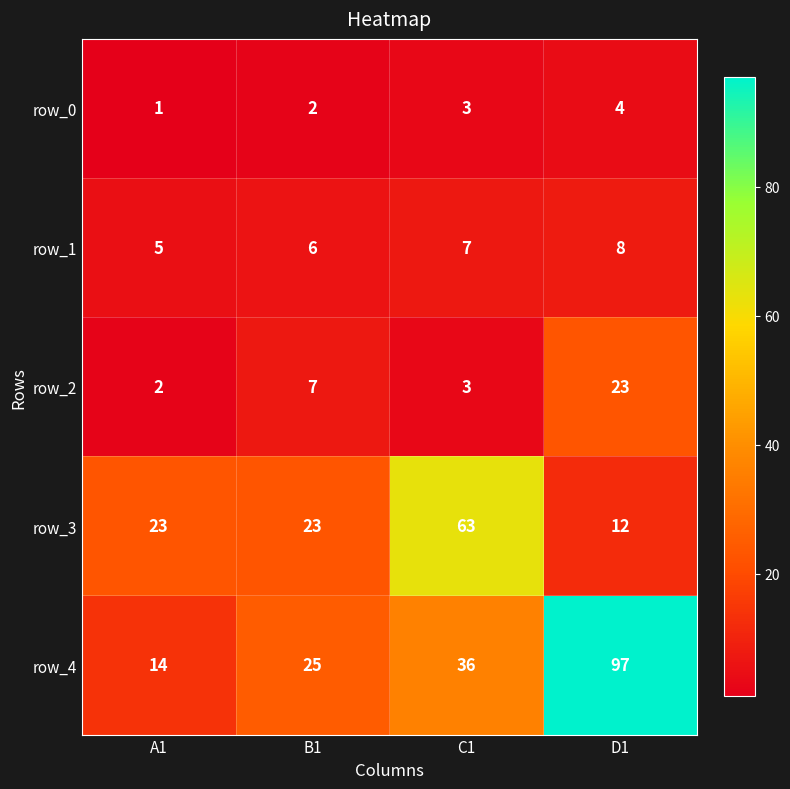

Is the value of row_1 at D1 greater than the value of row_3 at A1?

No